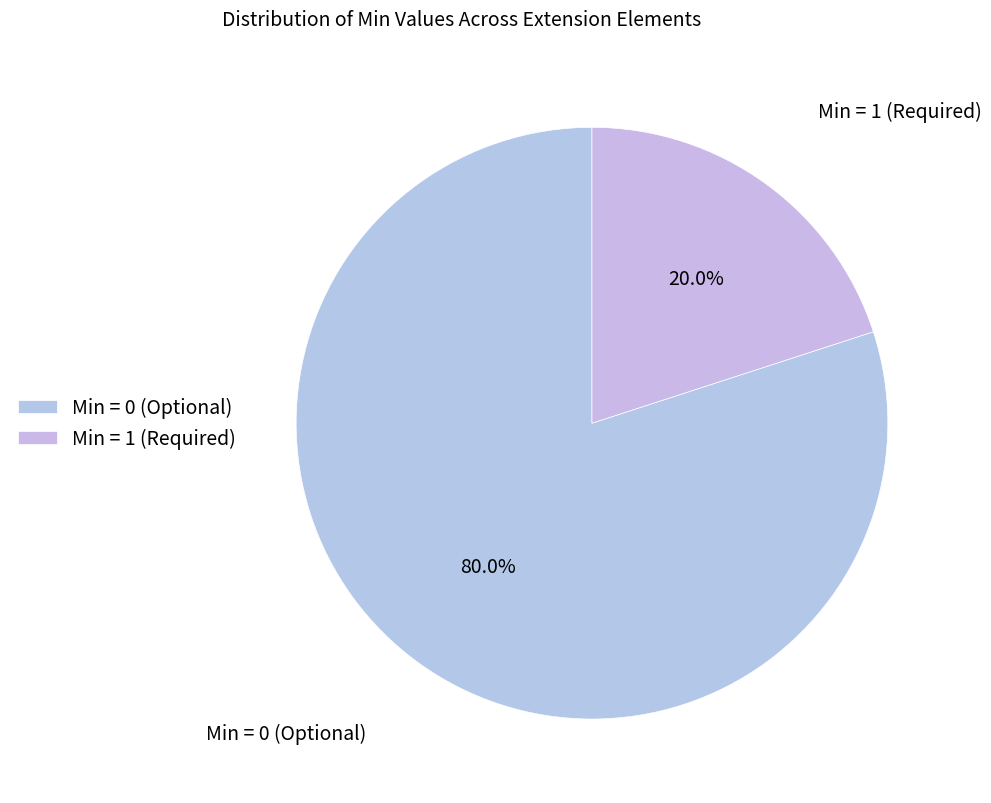

How many segments does this pie chart have?

2